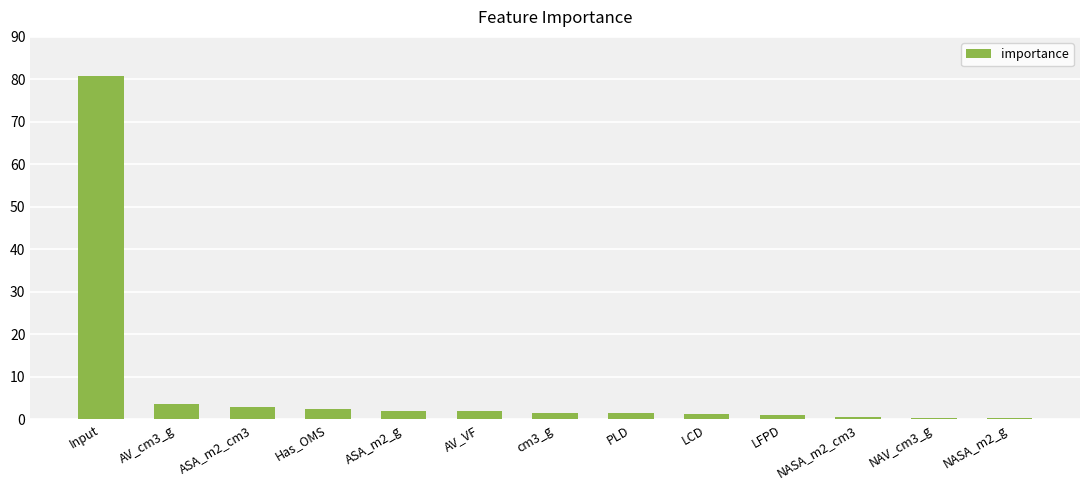

What is the change in value from AV_cm3_g to ASA_m2_g?

-1.6